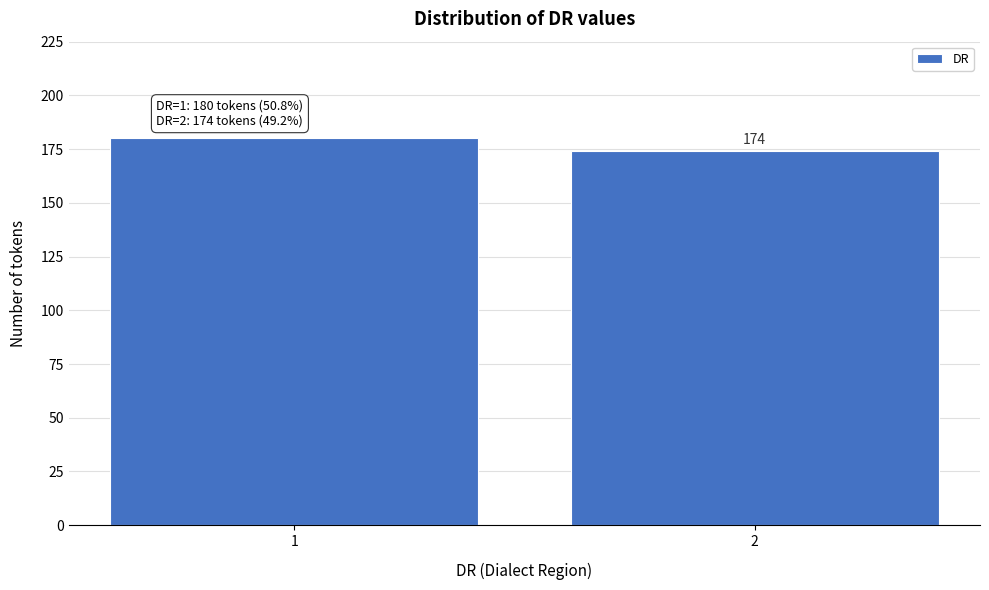

Reading left to right, transcribe all the data shown in this chart.

180	174